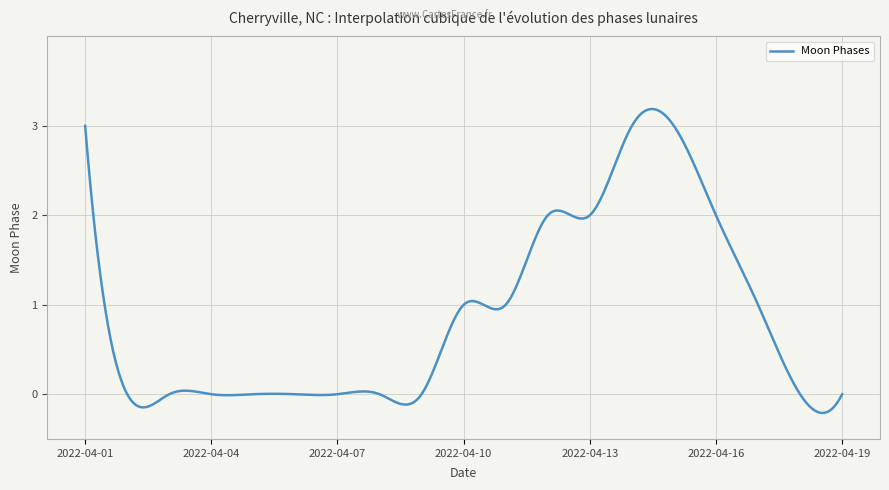

What is the difference between the maximum and minimum values?

3.4